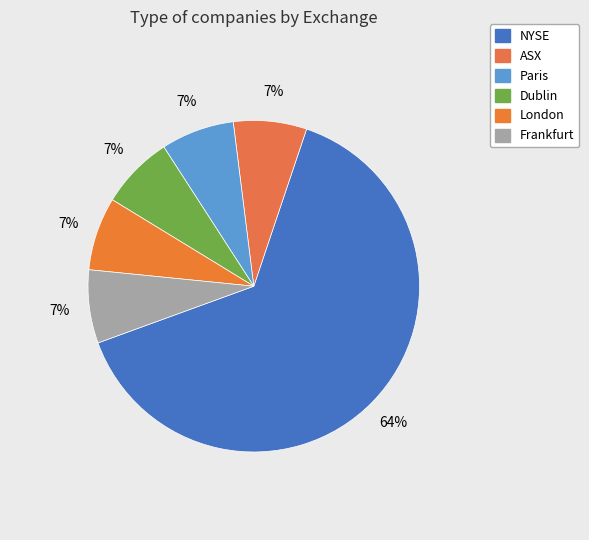

How many slices are in this pie chart?

6